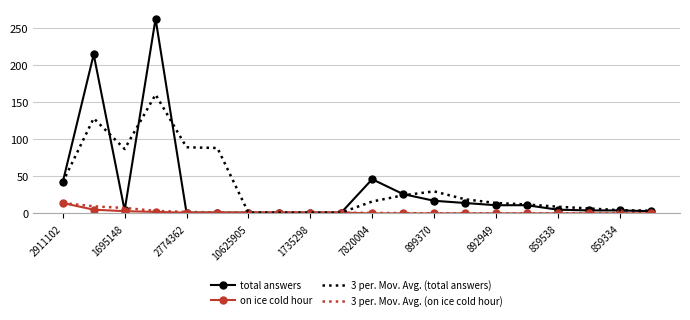

Which series has the largest range (max minus min)?

total answers